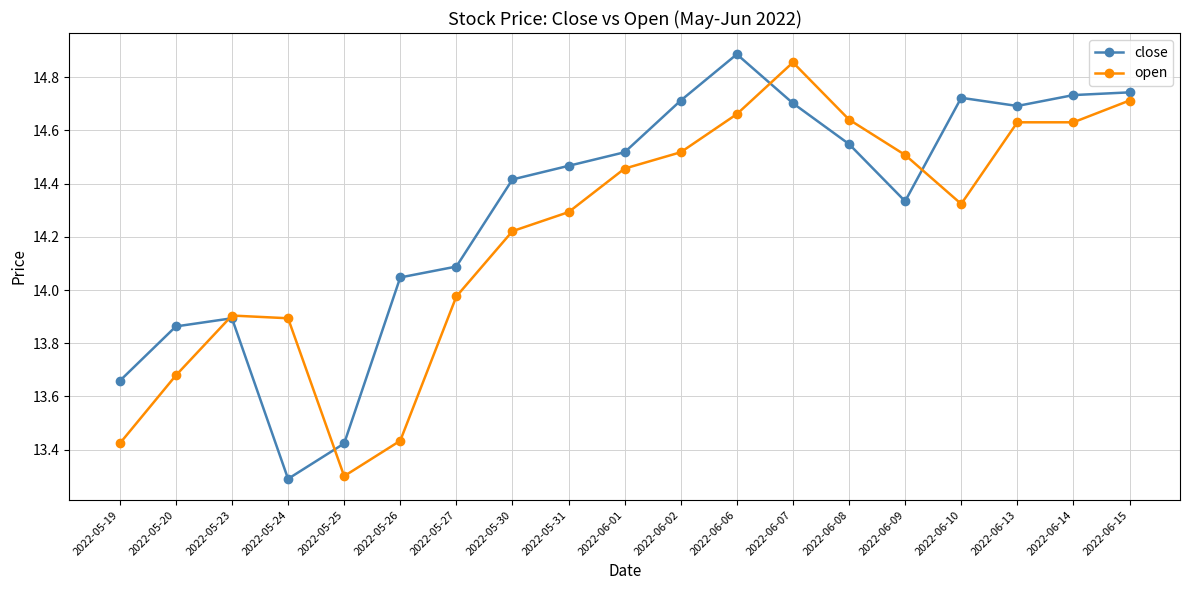

Between 2022-05-24 and 2022-05-30, which series saw the biggest shift?

close